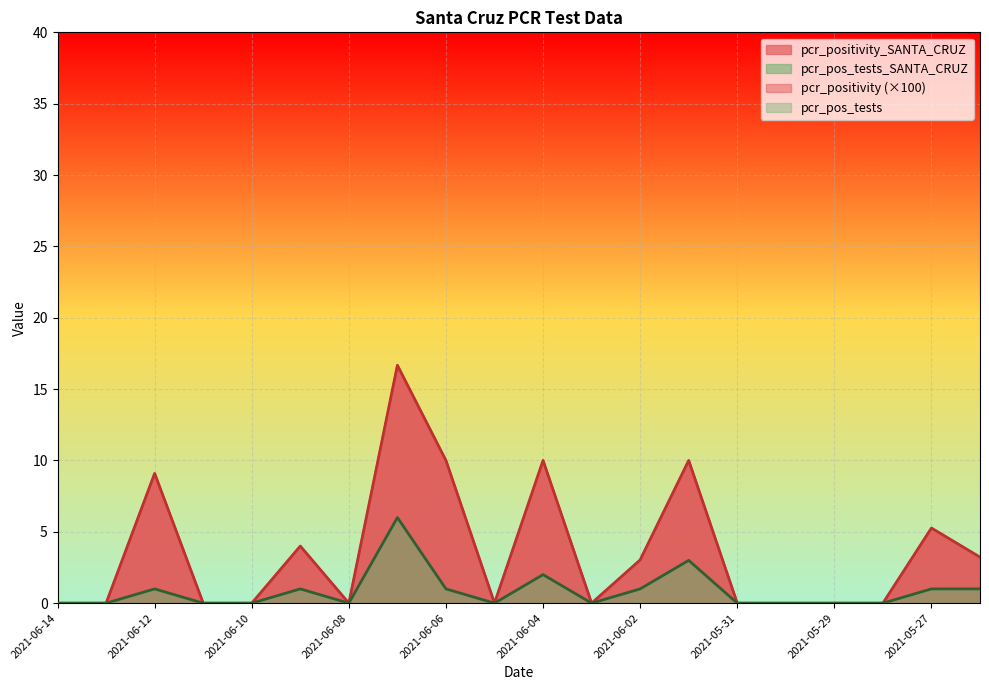

Reading left to right, transcribe all the data shown in this chart.

pcr_positivity_SANTA_CRUZ: 2021-06-14=0.0	2021-06-13=0.0	2021-06-12=9.1	2021-06-11=0.0	2021-06-10=0.0	2021-06-09=4.0	2021-06-08=0.0	2021-06-07=16.7	2021-06-06=10.0	2021-06-05=0.0	2021-06-04=10.0	2021-06-03=0.0	2021-06-02=3.0	2021-06-01=10.0	2021-05-31=0.0	2021-05-30=0.0	2021-05-29=0.0	2021-05-28=0.0	2021-05-27=5.3	2021-05-26=3.2
pcr_pos_tests_SANTA_CRUZ: 2021-06-14=0.0	2021-06-13=0.0	2021-06-12=1.0	2021-06-11=0.0	2021-06-10=0.0	2021-06-09=1.0	2021-06-08=0.0	2021-06-07=6.0	2021-06-06=1.0	2021-06-05=0.0	2021-06-04=2.0	2021-06-03=0.0	2021-06-02=1.0	2021-06-01=3.0	2021-05-31=0.0	2021-05-30=0.0	2021-05-29=0.0	2021-05-28=0.0	2021-05-27=1.0	2021-05-26=1.0